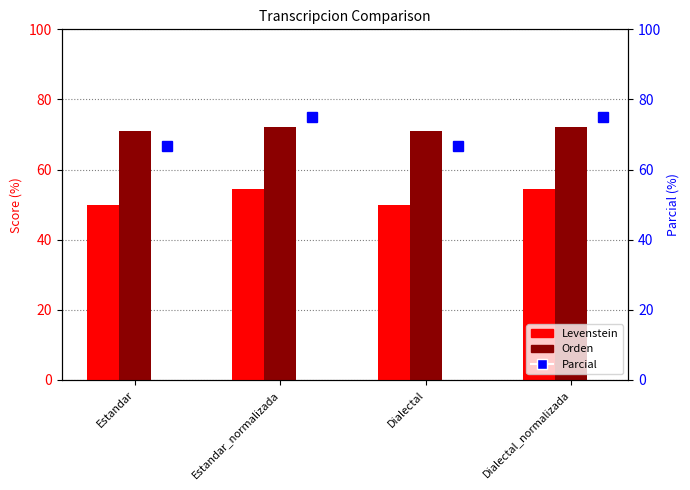

At which label does Levenstein reach its peak?

Estandar_normalizada